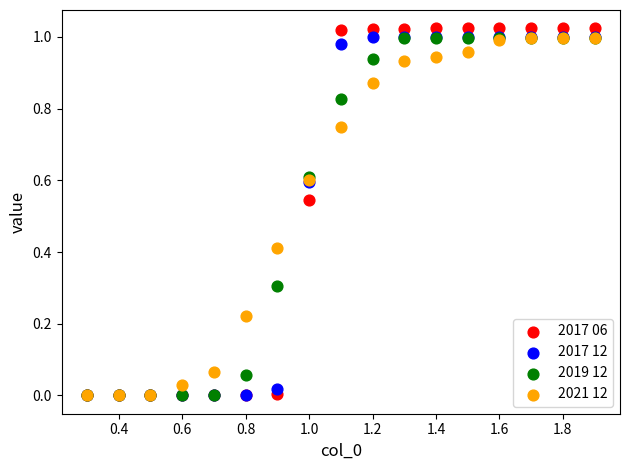

What are all the series names shown in the legend?

2017 06, 2017 12, 2019 12, 2021 12